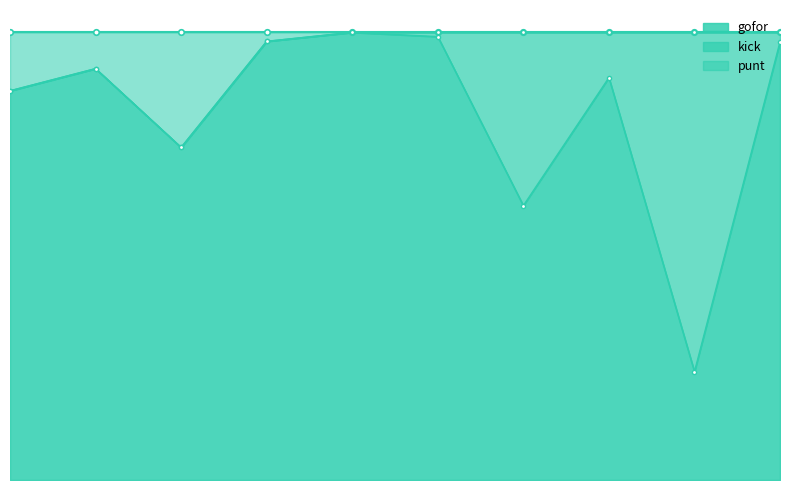

What is the maximum value shown in the chart?

1.0